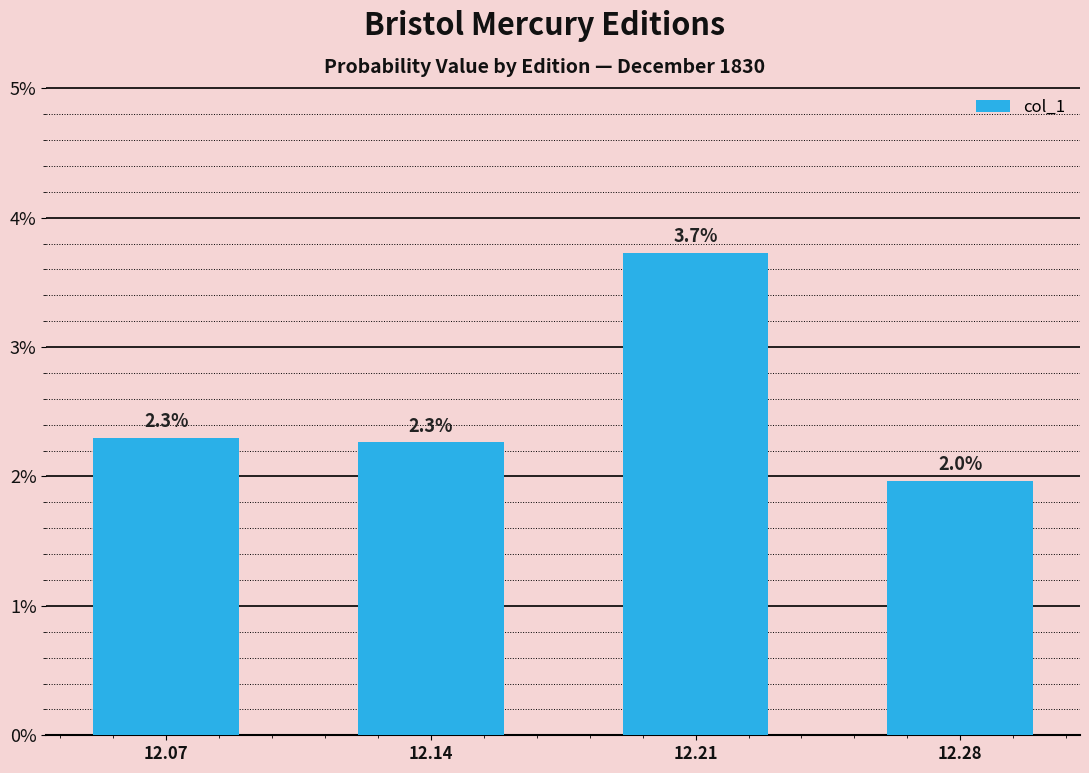

Count the values in the range 0 to 1.

4